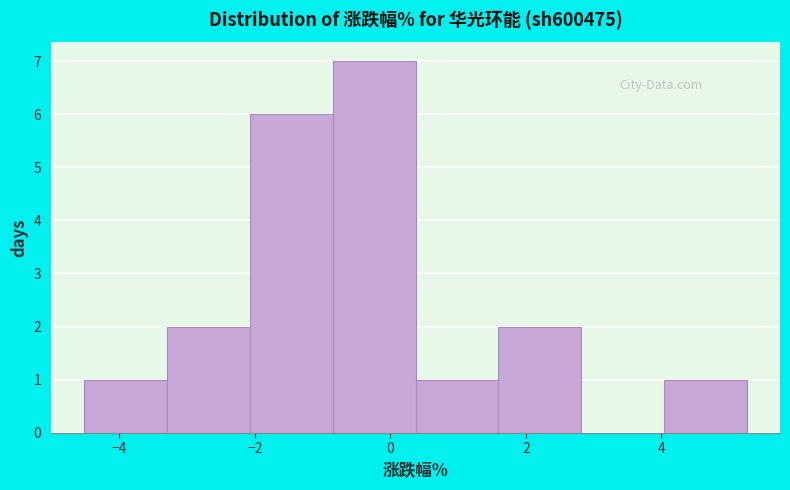

Reading left to right, list every bar in this chart as the range it spans on the x-axis followed by its height. Neither the bar edges nor the heights are printed on the chart, so give them approximately, as read against the axes.

-4.6 to -3.2: 1
-3.2 to -2.0: 2
-2.0 to -0.8: 6
-0.8 to 0.4: 7
0.4 to 1.6: 1
1.6 to 2.8: 2
2.8 to 4.0: 0
4.0 to 5.2: 1